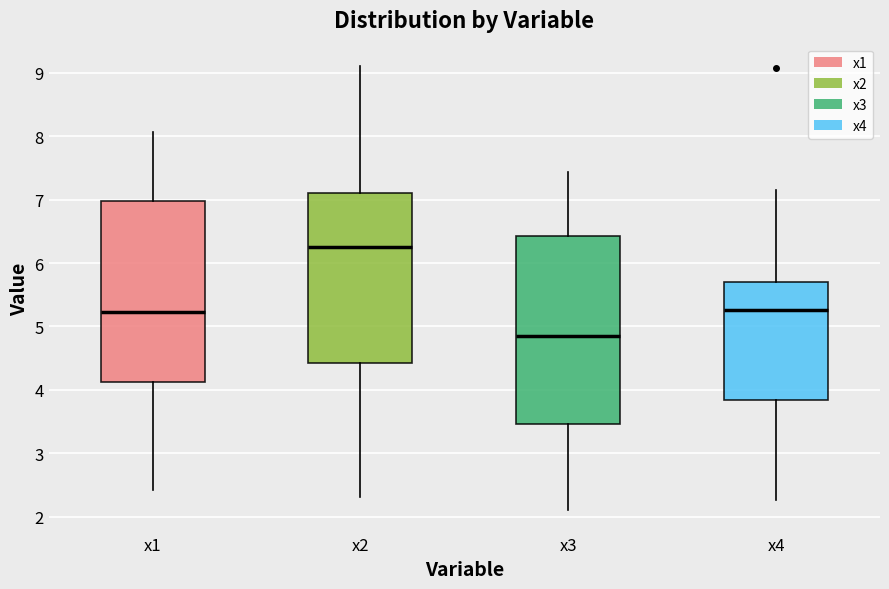

Reading left to right, transcribe this box plot: for each box, give where its median line is, the range the box spans, and where its two whiskers end, as read against the y-axis. The values are not printed on the chart, so give them approximately, as read against the axis.

x1: median 5.2, box 4.1 to 7.0, whiskers 2.4 to 8.1
x2: median 6.3, box 4.4 to 7.1, whiskers 2.3 to 9.1
x3: median 4.9, box 3.5 to 6.4, whiskers 2.1 to 7.4
x4: median 5.3, box 3.8 to 5.7, whiskers 2.3 to 7.2